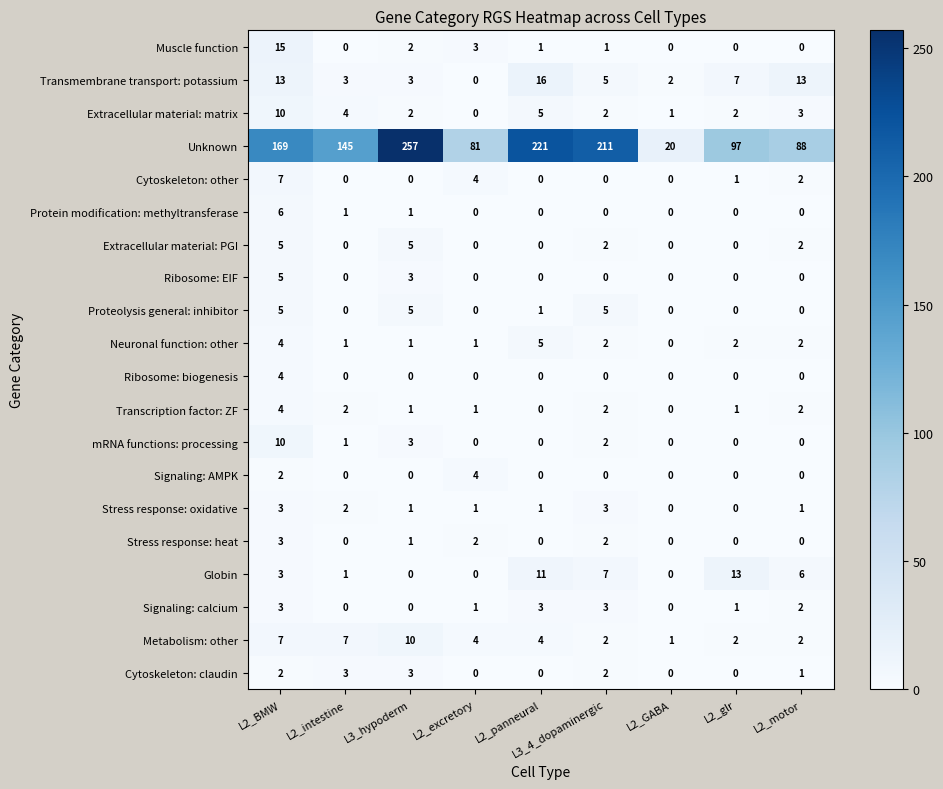

How many series are shown in this chart?

20